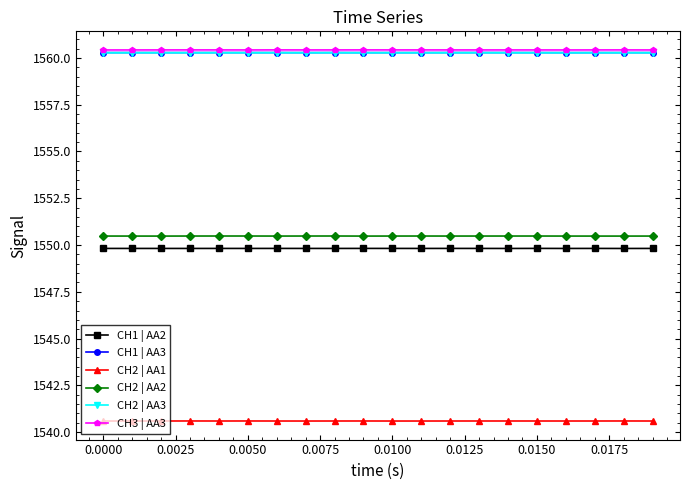

What is the sum of all CH2 | AA1 values?

30812.0